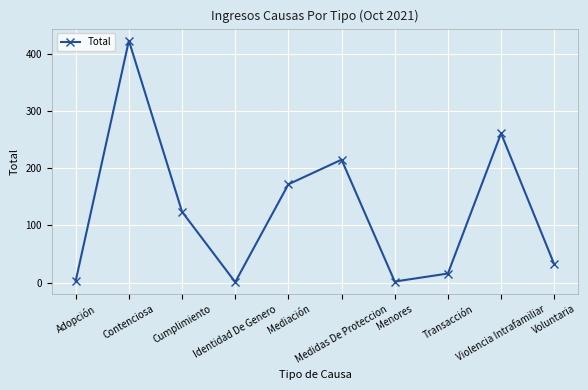

How many lines are shown in the chart?

1